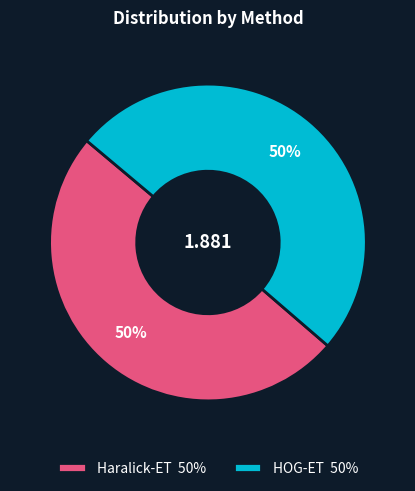

Combined, do Haralick-ET 50% and HOG-ET 50% account for over 50%?

Yes